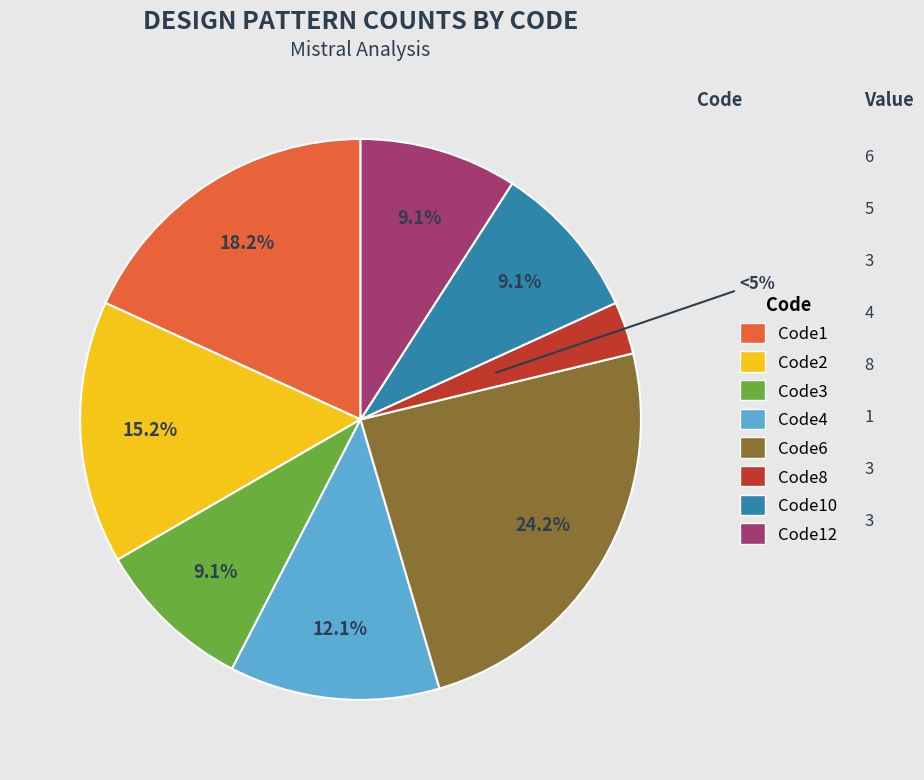

To the nearest percent, what percentage of the pie is Code2?

15%